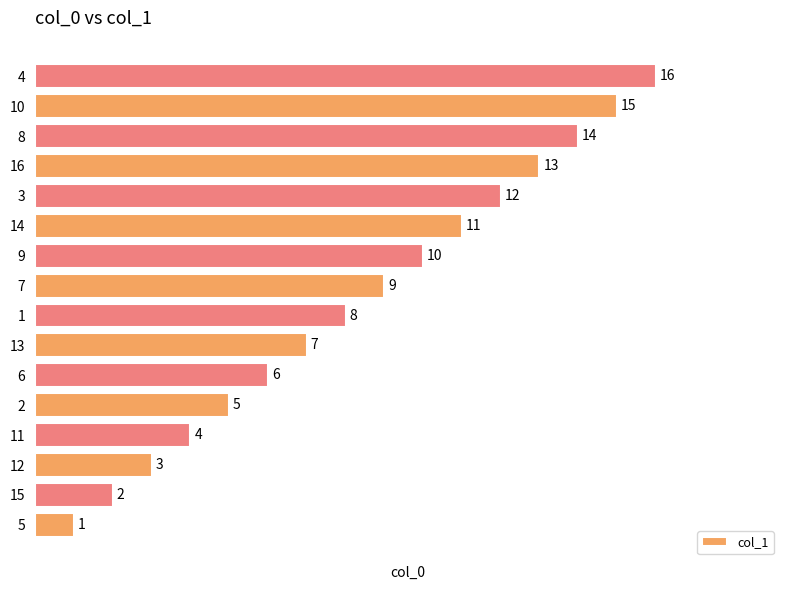

Rank the categories by value from highest to lowest.

4, 10, 8, 16, 3, 14, 9, 7, 1, 13, 6, 2, 11, 12, 15, 5